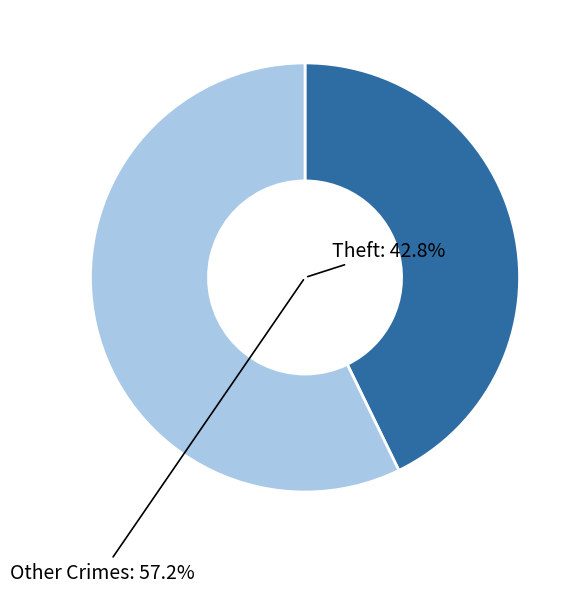

To the nearest percent, what portion does Theft represent?

43%